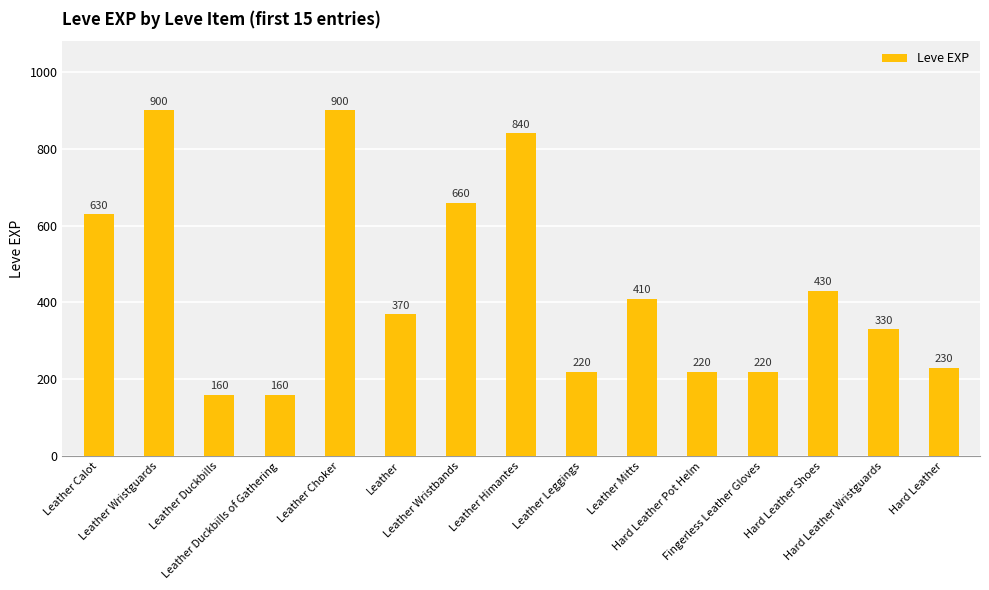

What is the smallest value displayed?

160